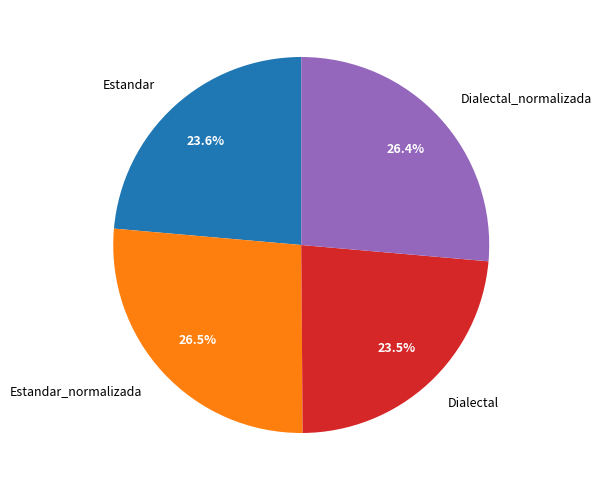

To the nearest percent, what portion does Dialectal_normalizada represent?

26%